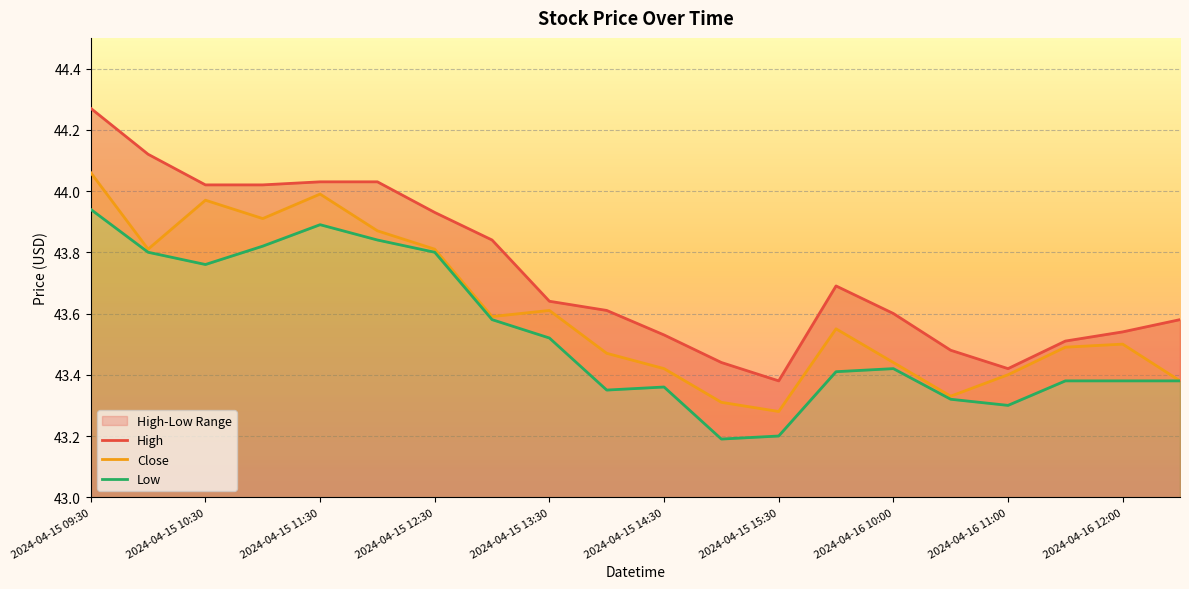

The value of Close at 2024-04-15 12:30 is 21.5. True or false?

False